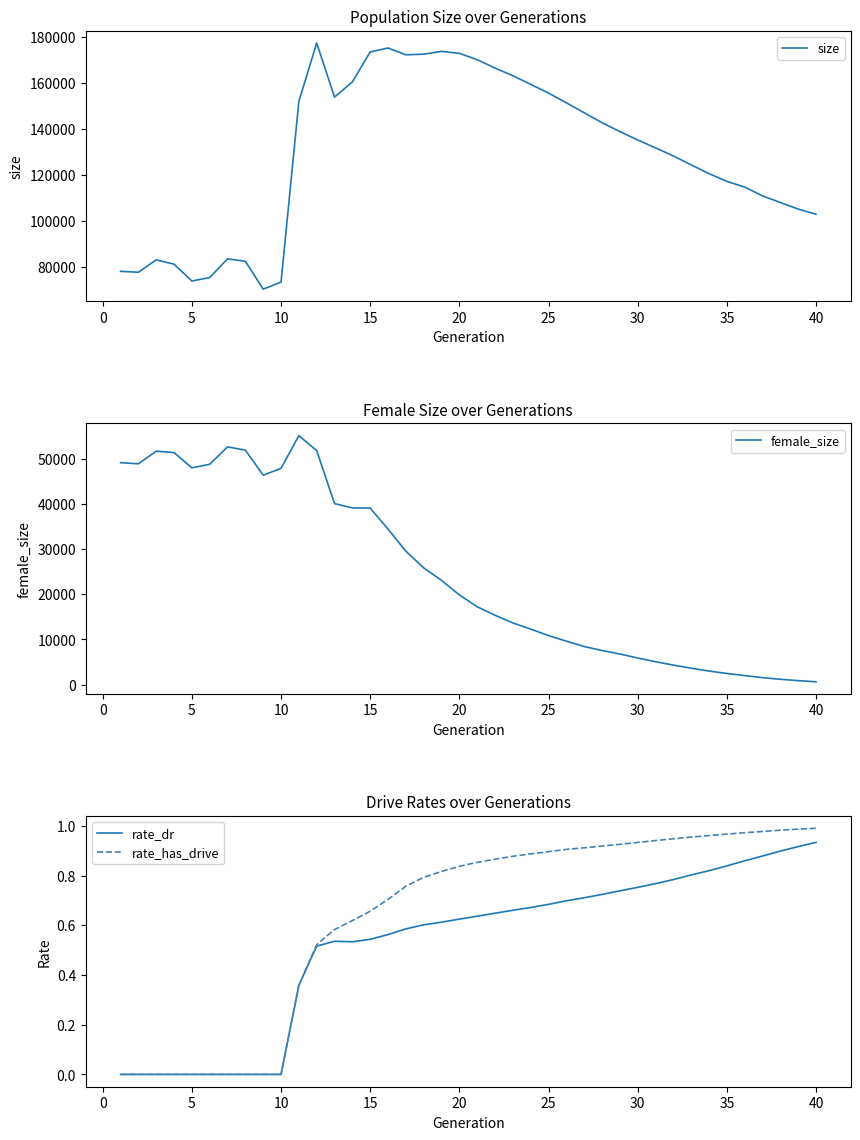

What is the difference between the maximum and minimum values in the size series?

106831